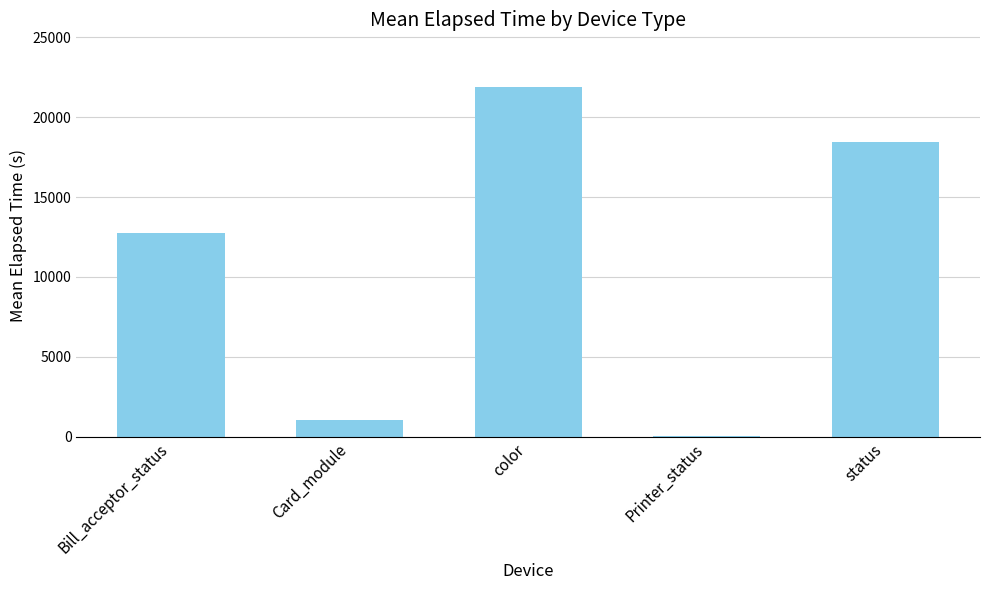

Count the number of categories in the chart.

5